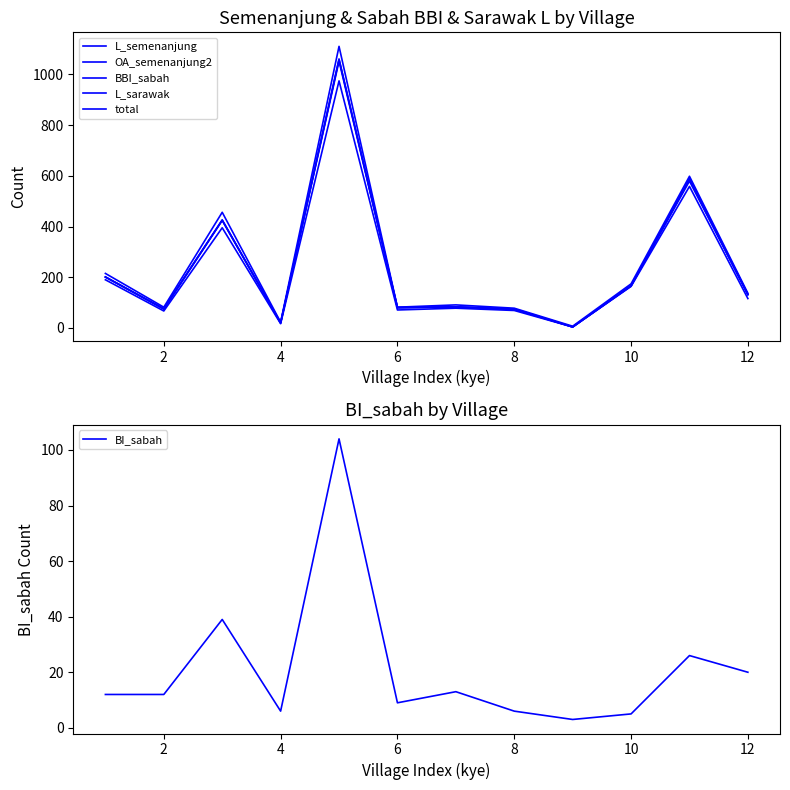

What is the highest value of the BI_sabah series?

104